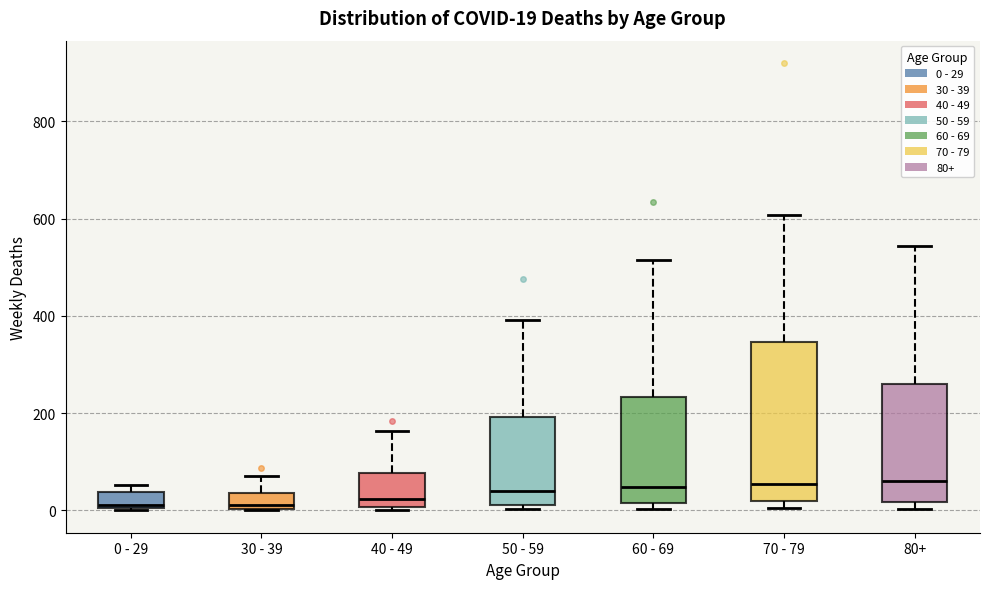

Which box is the tallest, from its lower edge to its upper edge?

70 - 79